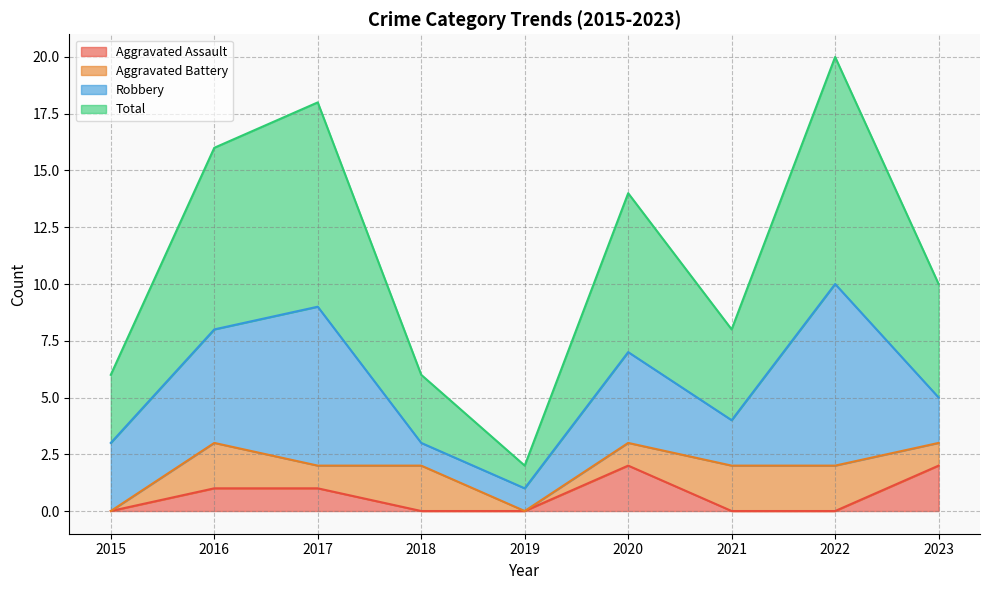

How many lines are shown in the chart?

4